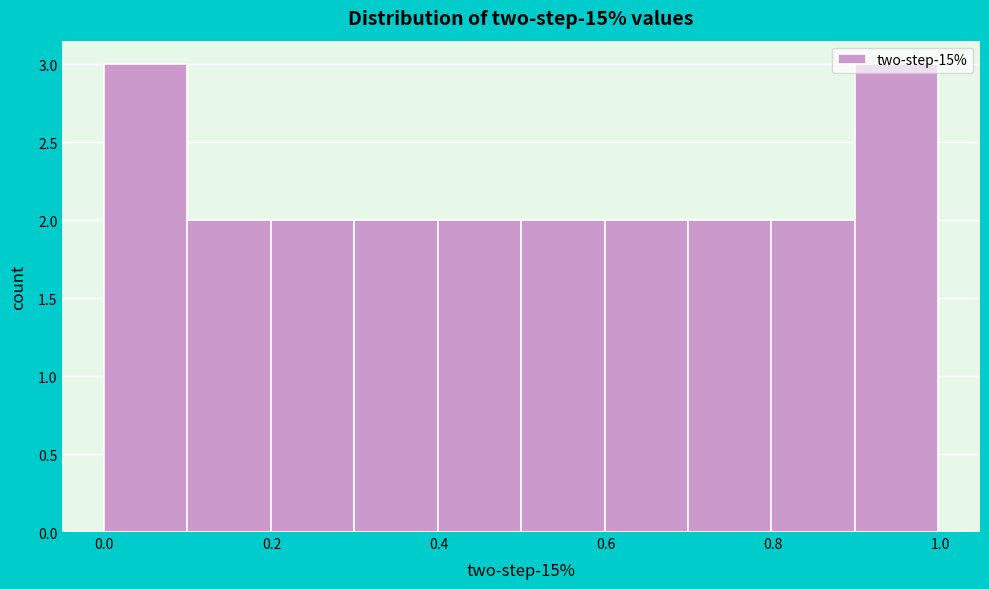

How tall is the bar that spans 0.0 to 0.1 on the x-axis? Neither the bar edges nor the heights are printed on the chart, so give them approximately, as read against the axes.

3